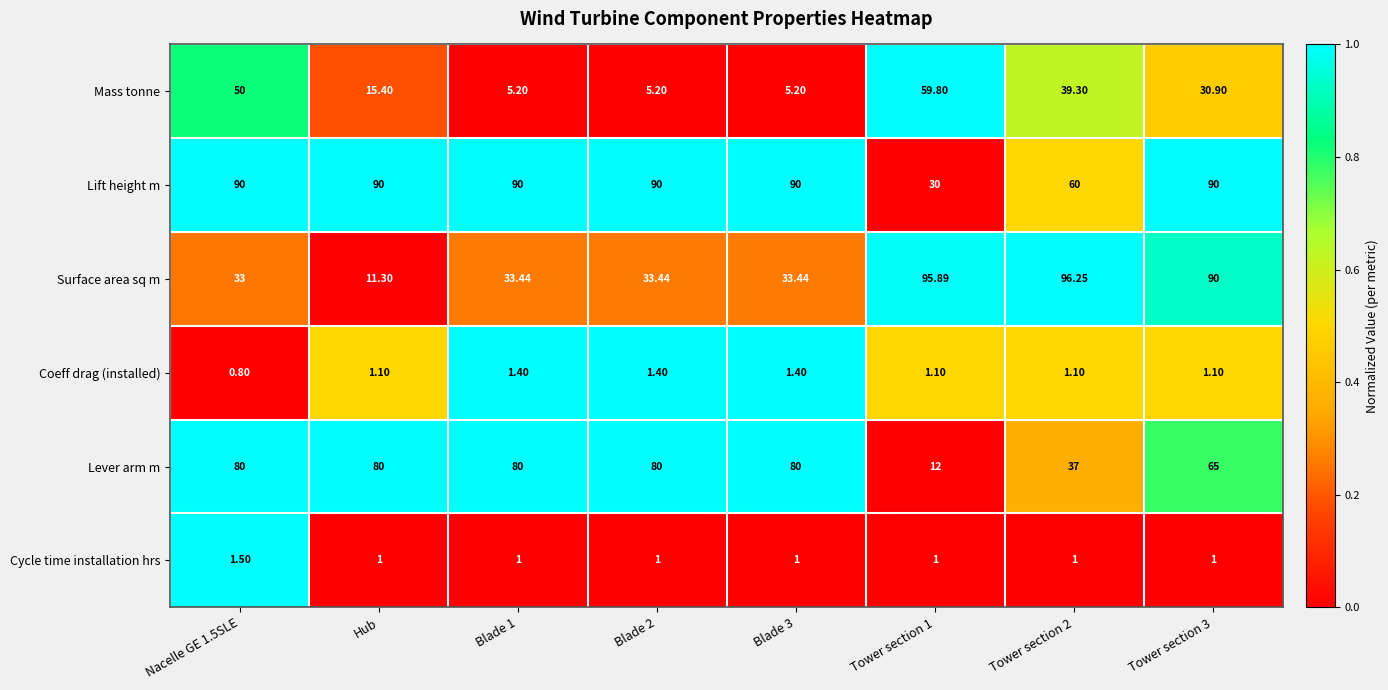

Which series has the largest range (max minus min)?

Surface area sq m